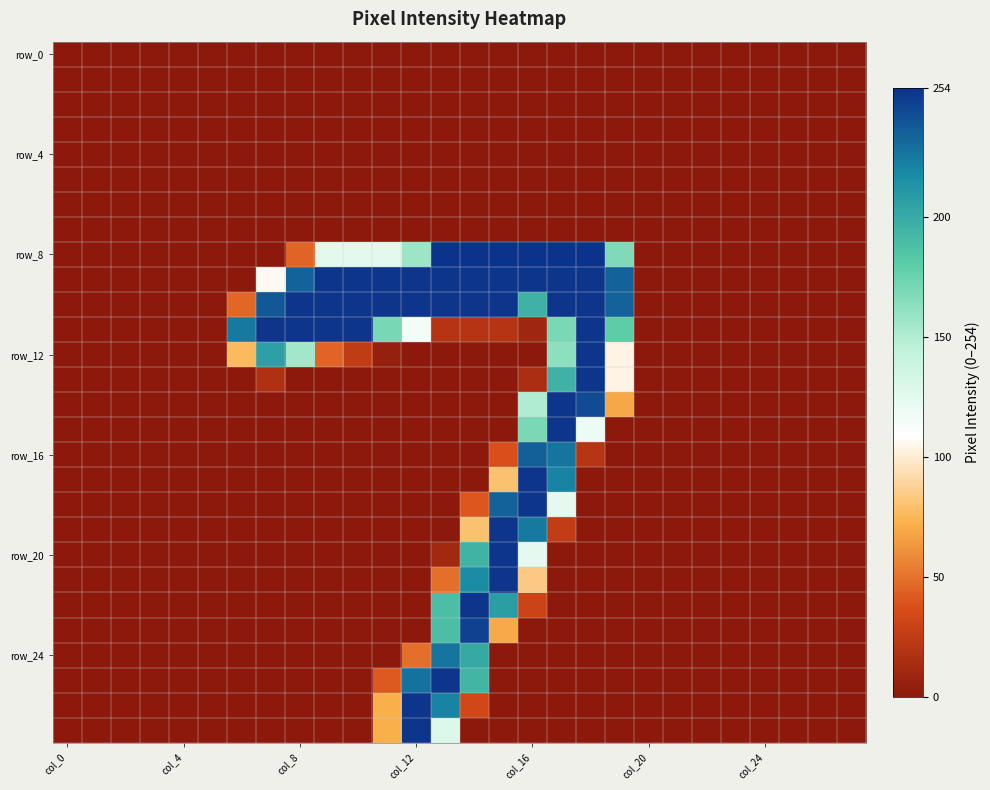

Count the number of categories in the chart.

28